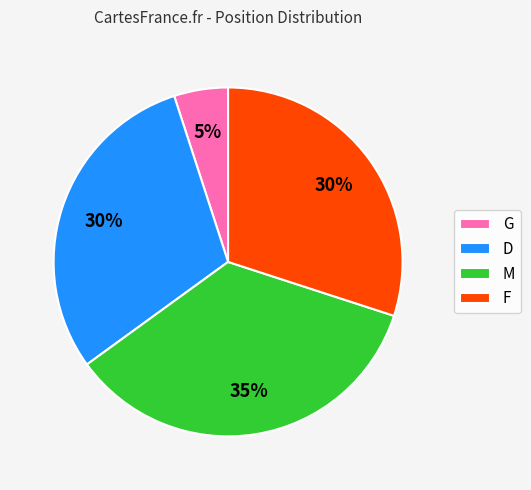

True or false: F accounts for 30% of the total.

True